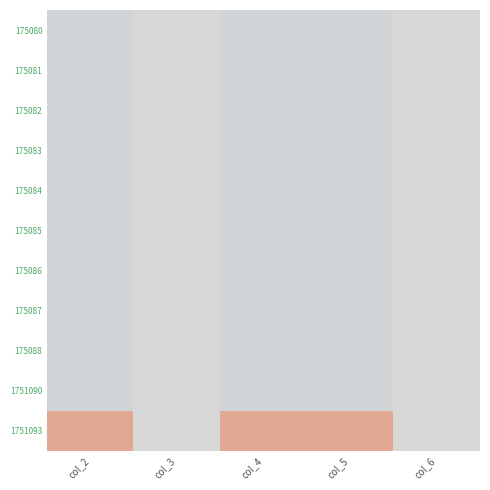

Reading left to right, transcribe all the data shown in this chart.

175080: col_2=-0.1	col_3=0.0	col_4=-0.1	col_5=-0.1	col_6=0.0
175081: col_2=-0.1	col_3=0.0	col_4=-0.1	col_5=-0.1	col_6=0.0
175082: col_2=-0.1	col_3=0.0	col_4=-0.1	col_5=-0.1	col_6=0.0
175083: col_2=-0.1	col_3=0.0	col_4=-0.1	col_5=-0.1	col_6=0.0
175084: col_2=-0.1	col_3=0.0	col_4=-0.1	col_5=-0.1	col_6=0.0
175085: col_2=-0.1	col_3=0.0	col_4=-0.1	col_5=-0.1	col_6=0.0
175086: col_2=-0.1	col_3=0.0	col_4=-0.1	col_5=-0.1	col_6=0.0
175087: col_2=-0.1	col_3=0.0	col_4=-0.1	col_5=-0.1	col_6=0.0
175088: col_2=-0.1	col_3=0.0	col_4=-0.1	col_5=-0.1	col_6=0.0
1751090: col_2=-0.1	col_3=0.0	col_4=-0.1	col_5=-0.1	col_6=0.0
1751093: col_2=0.5	col_3=0.0	col_4=0.5	col_5=0.5	col_6=0.0